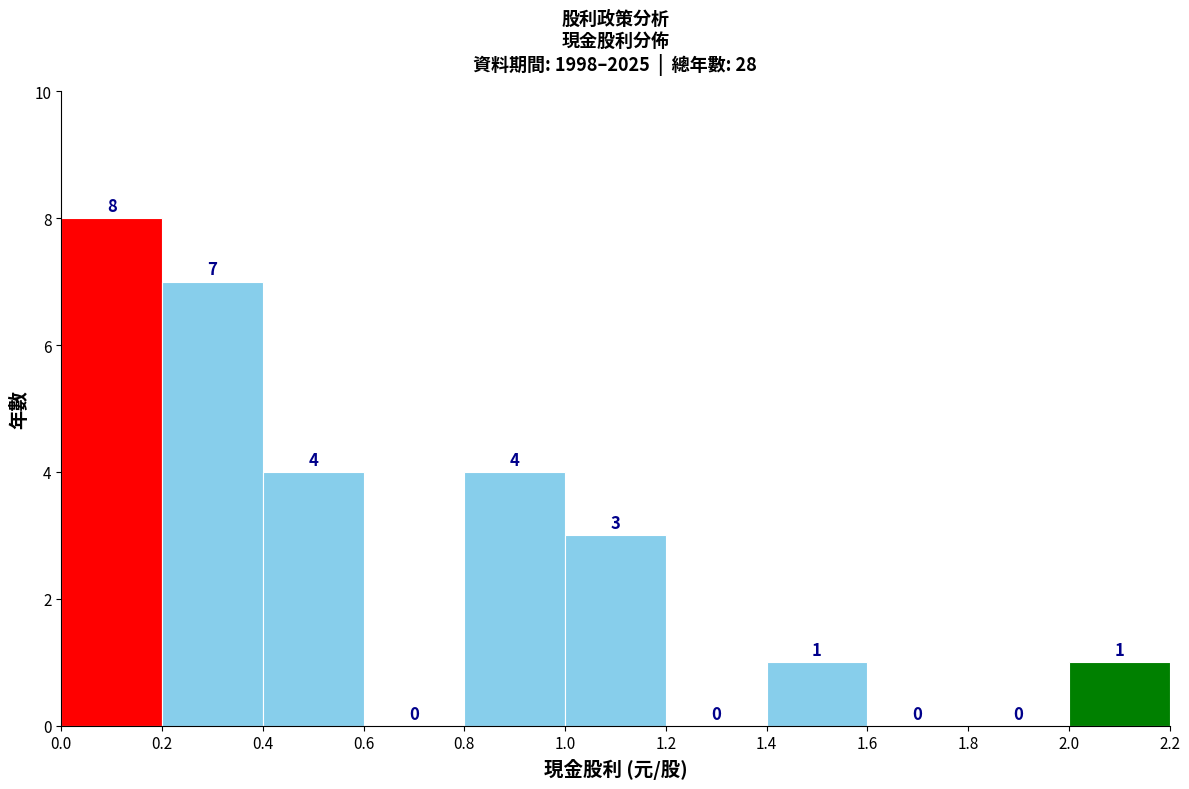

Reading left to right, transcribe this chart: for each bar, give the range it covers on the x-axis and its height.

0.0 to 0.2: 8
0.2 to 0.4: 7
0.4 to 0.6: 4
0.6 to 0.8: 0
0.8 to 1.0: 4
1.0 to 1.2: 3
1.2 to 1.4: 0
1.4 to 1.6: 1
1.6 to 1.8: 0
1.8 to 2.0: 0
2.0 to 2.2: 1